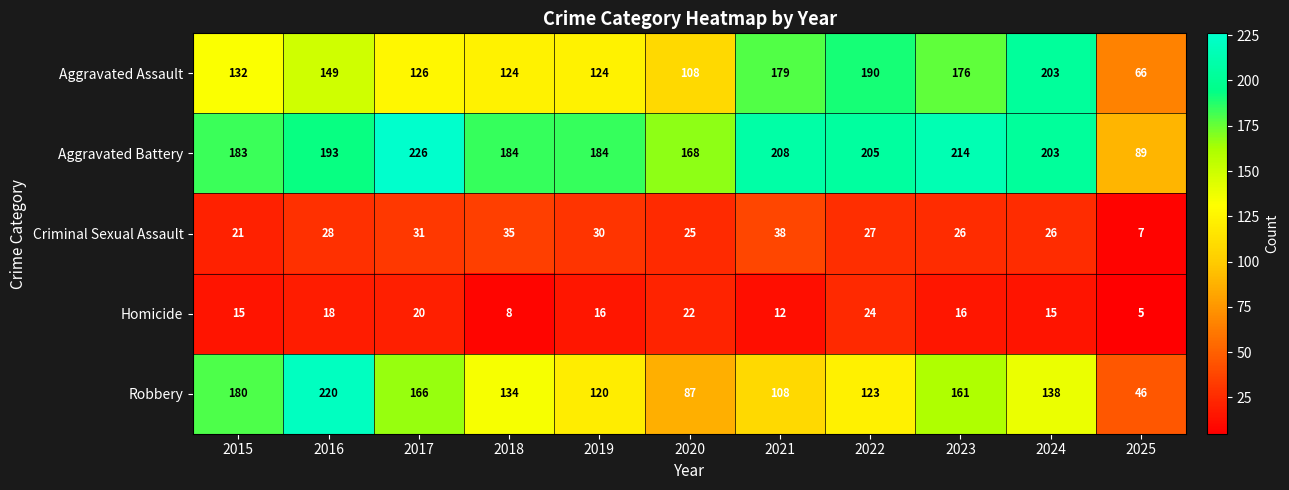

What is the average value of the Homicide series?

16